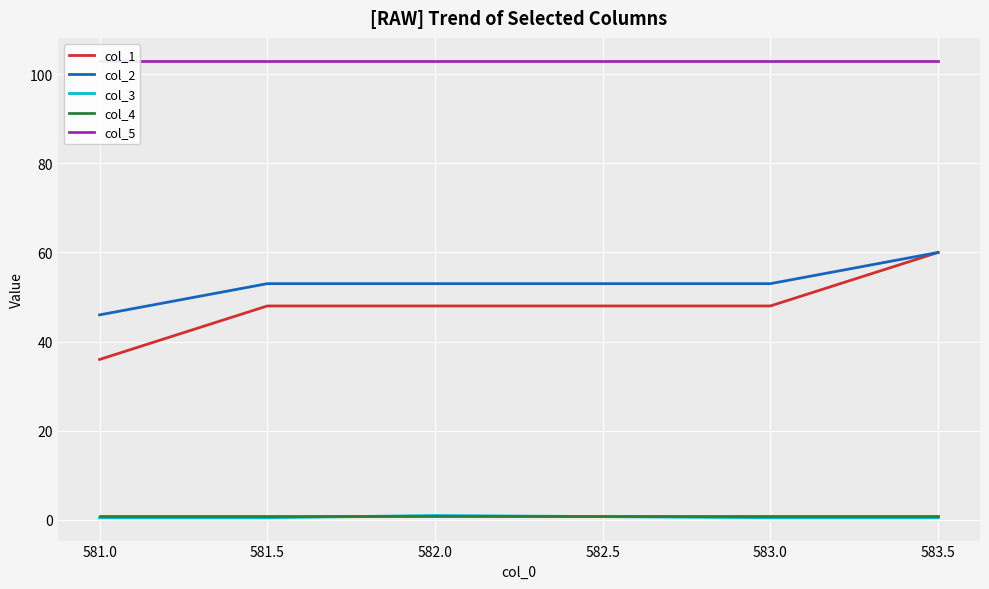

Rank the series by their maximum value, from lowest to highest.

col_3, col_4, col_1, col_2, col_5